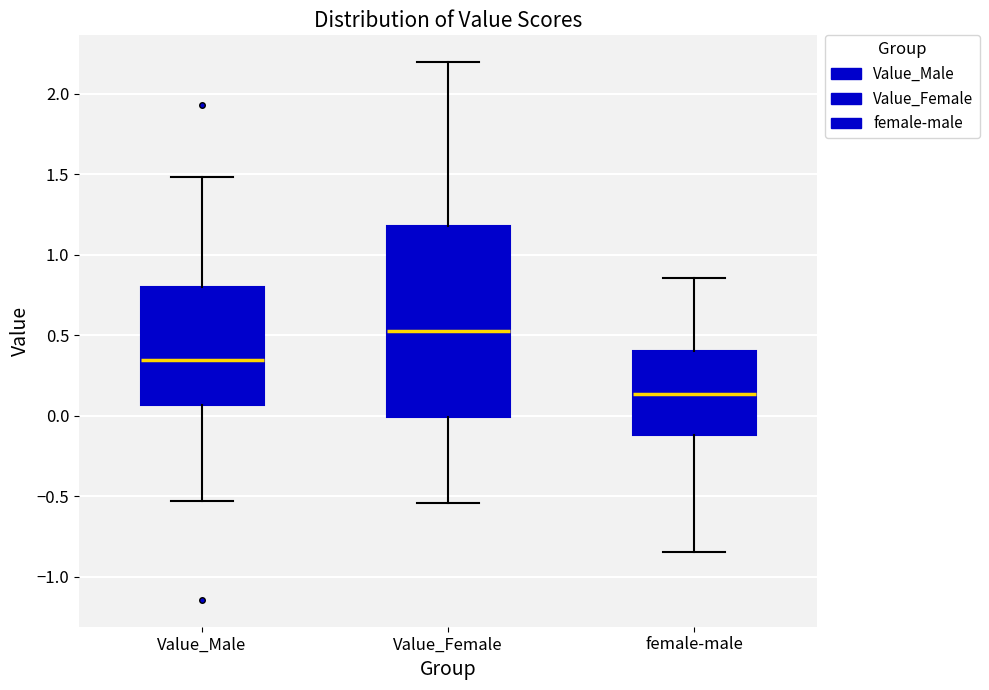

Comparing the boxes themselves (not the whiskers), which one is the tallest?

Value_Female